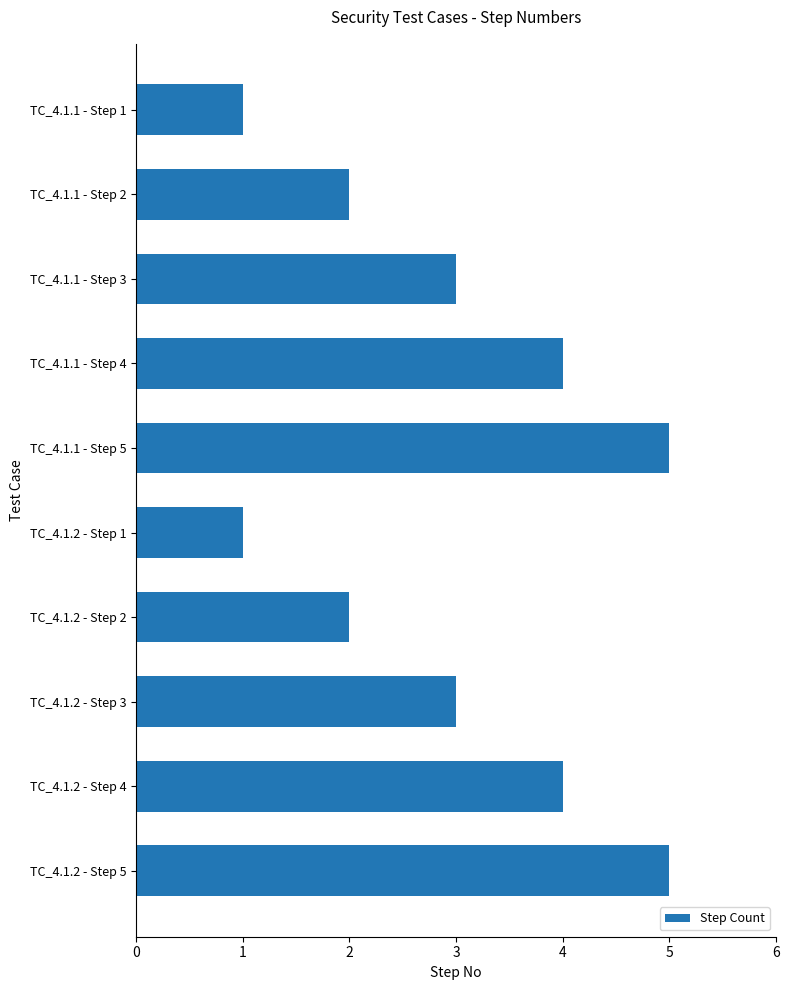

Approximately how many times larger is the value at TC_4.1.1 - Step 2 compared to TC_4.1.1 - Step 5?

0.4